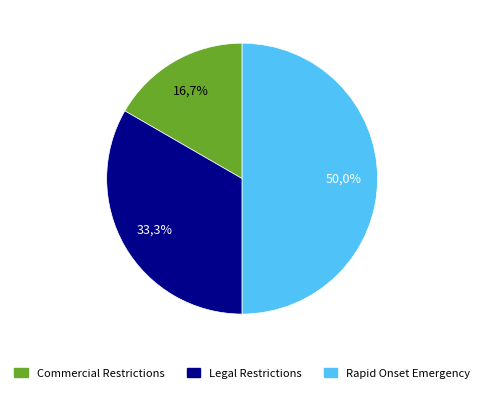

To the nearest percent, what portion does Commercial Restrictions represent?

17%